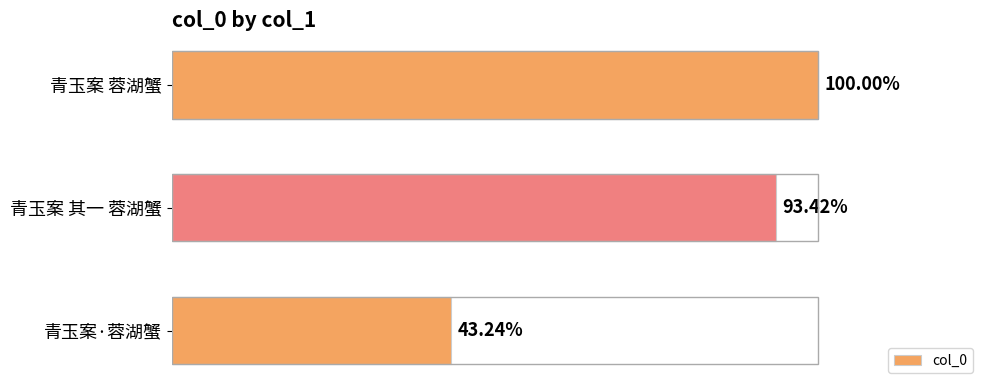

Are the bars horizontal?

Yes